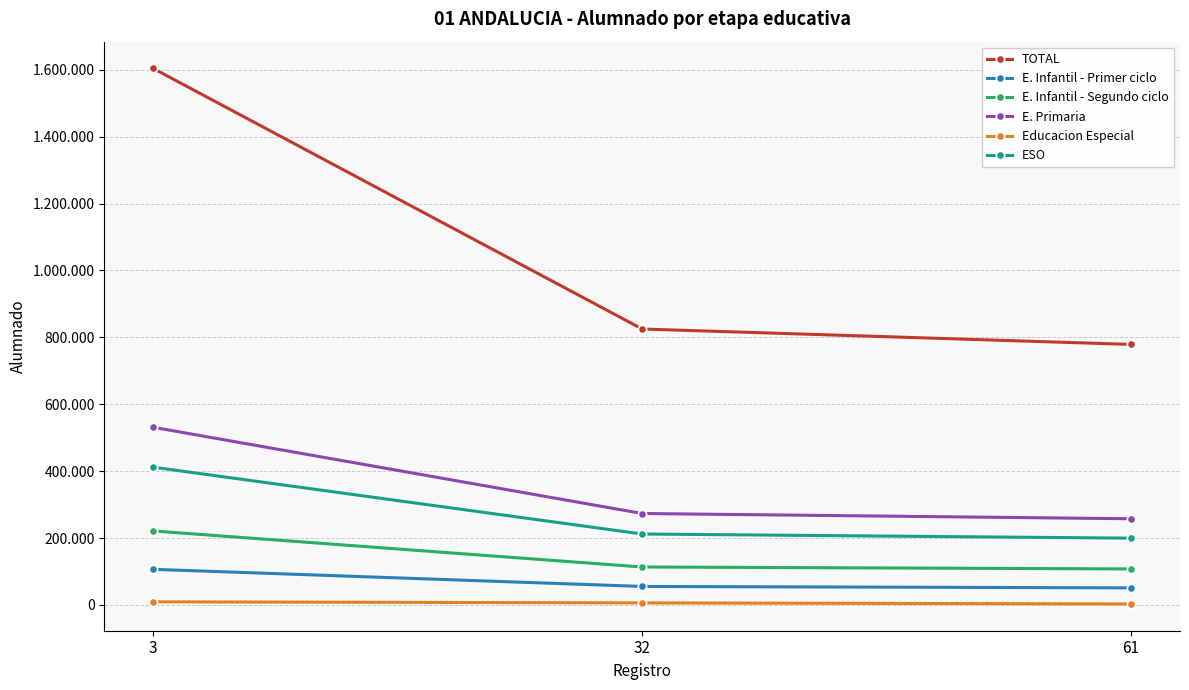

Reading left to right, extract all data points from this chart.

TOTAL: 3=1603826	32=824964	61=778862
E. Infantil - Primer ciclo: 3=106619	32=55414	61=51205
E. Infantil - Segundo ciclo: 3=221323	32=113556	61=107767
E. Primaria: 3=531221	32=273456	61=257765
Educacion Especial: 3=9426	32=6306	61=3120
ESO: 3=411932	32=212135	61=199797